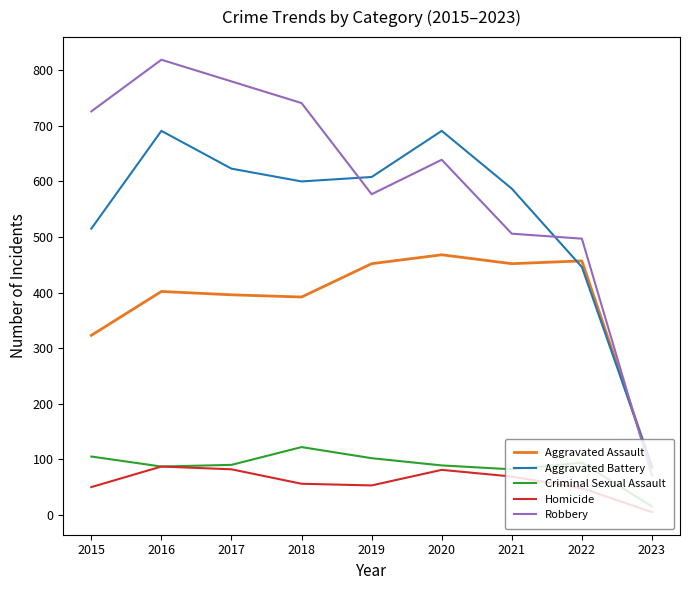

Where is Aggravated Assault nearest to the value 276?

2015